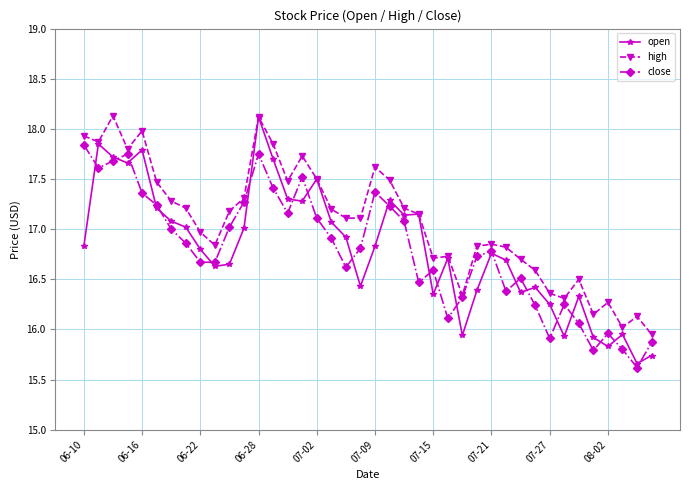

Which series has the largest total across all categories?

high